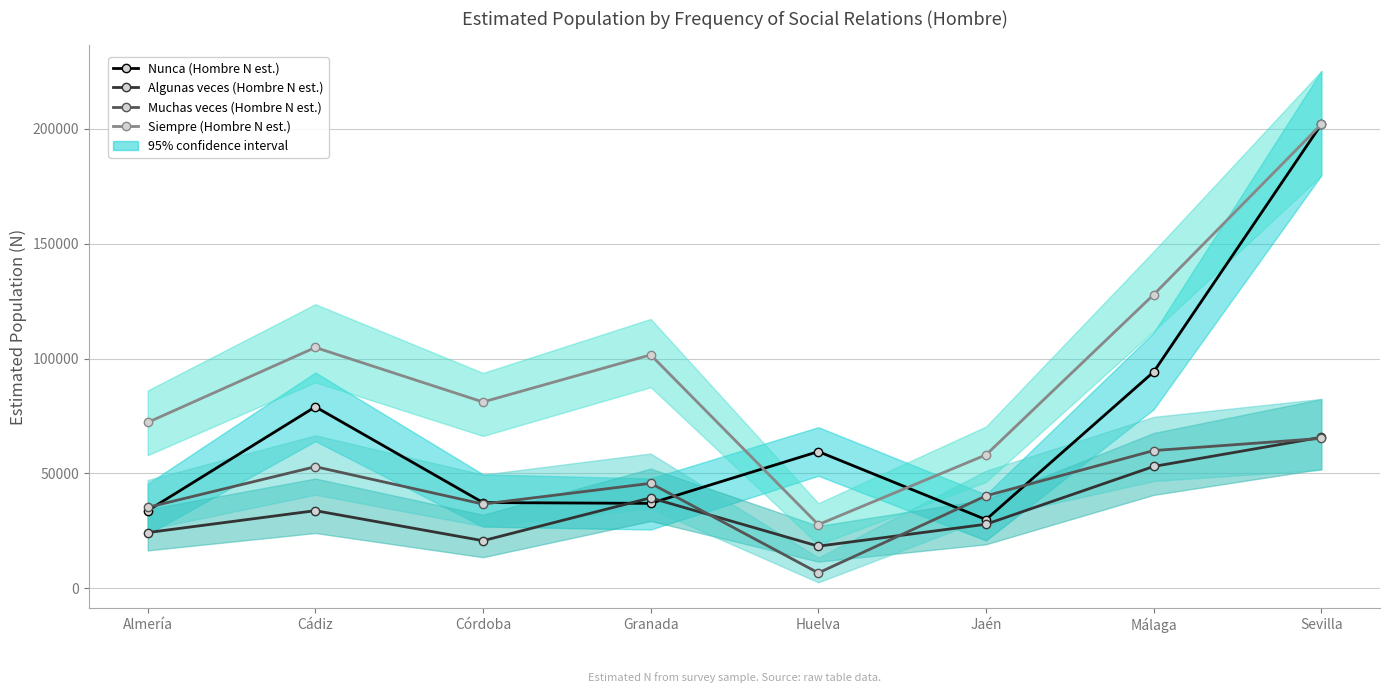

Reading right to left, transcribe all the data shown in this chart.

Nunca (Hombre N est.): 201941	94169	29881	59496	36948	37294	78978	33779
Algunas veces (Hombre N est.): 65707	53023	27858	18308	39344	20689	33774	24233
Muchas veces (Hombre N est.): 65224	59930	40218	6674	45669	36643	52914	35208
Siempre (Hombre N est.): 201941	127806	58060	27700	101583	81077	104816	72177